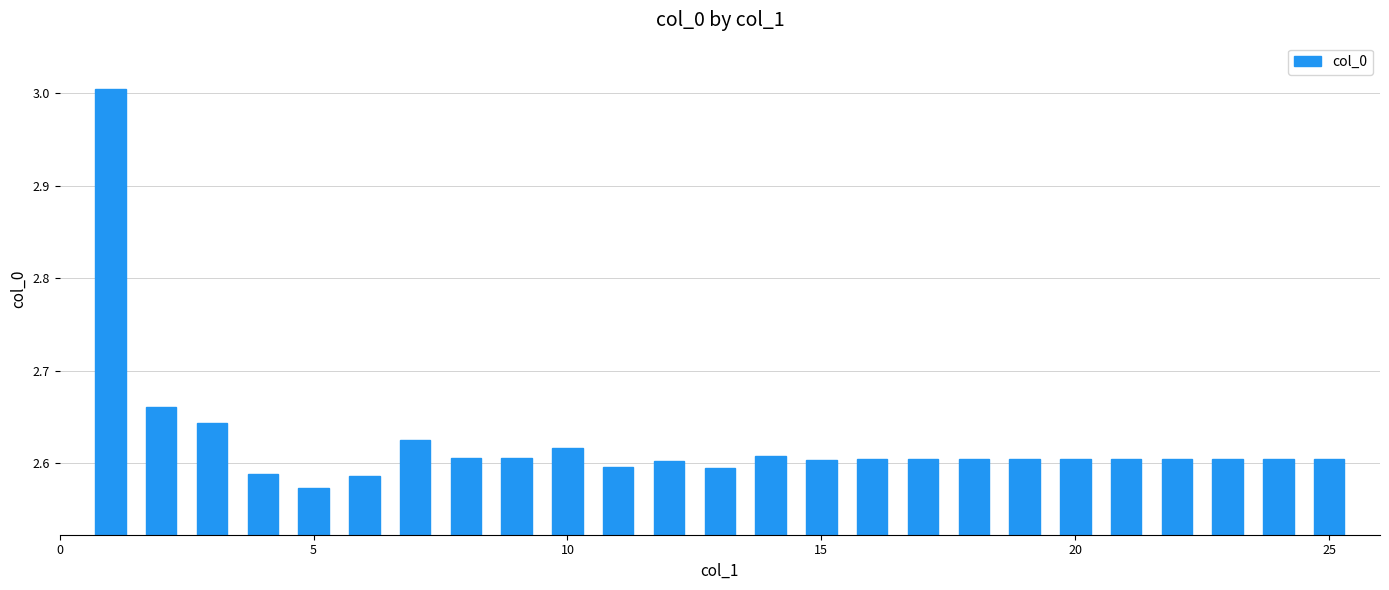

What is the difference between the maximum and minimum values?

0.4